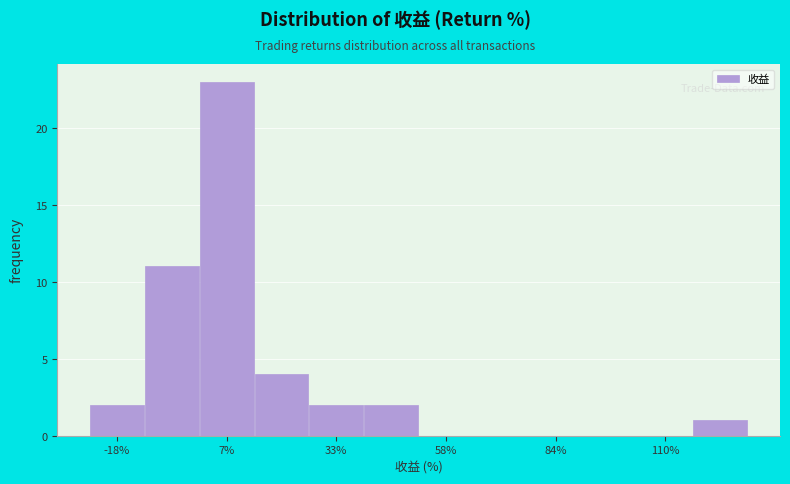

Read against the x-axis, roughly where is the centre of the tallest bar?

5